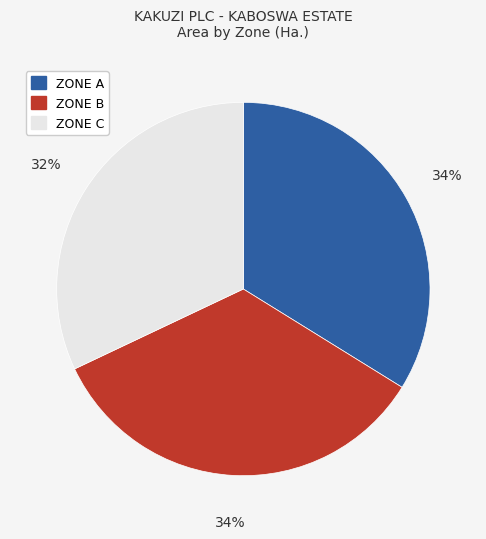

What percentage is the ZONE C slice, to the nearest percent?

32%